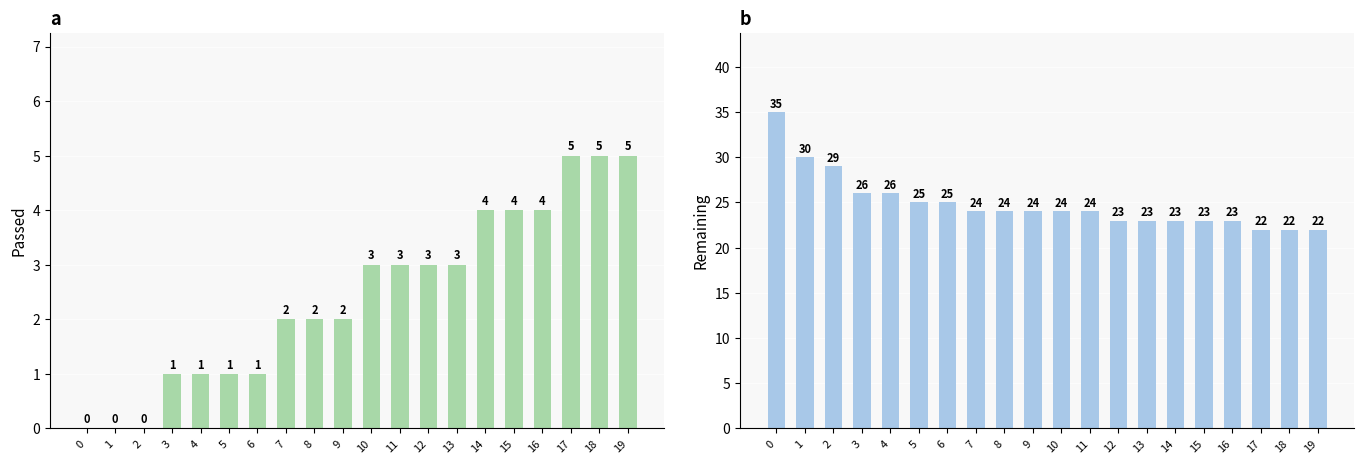

Reading left to right, transcribe all the data shown in this chart.

Passed: 0	0	0	1	1	1	1	2	2	2	3	3	3	3	4	4	4	5	5	5
Remaining: 35	30	29	26	26	25	25	24	24	24	24	24	23	23	23	23	23	22	22	22